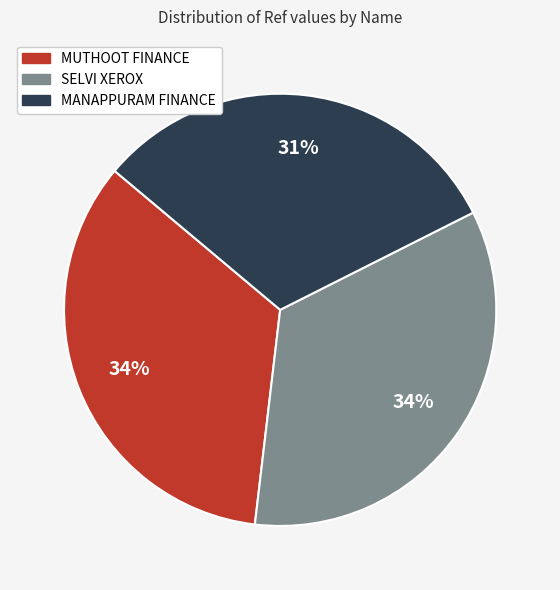

Is there a majority slice in this chart?

No